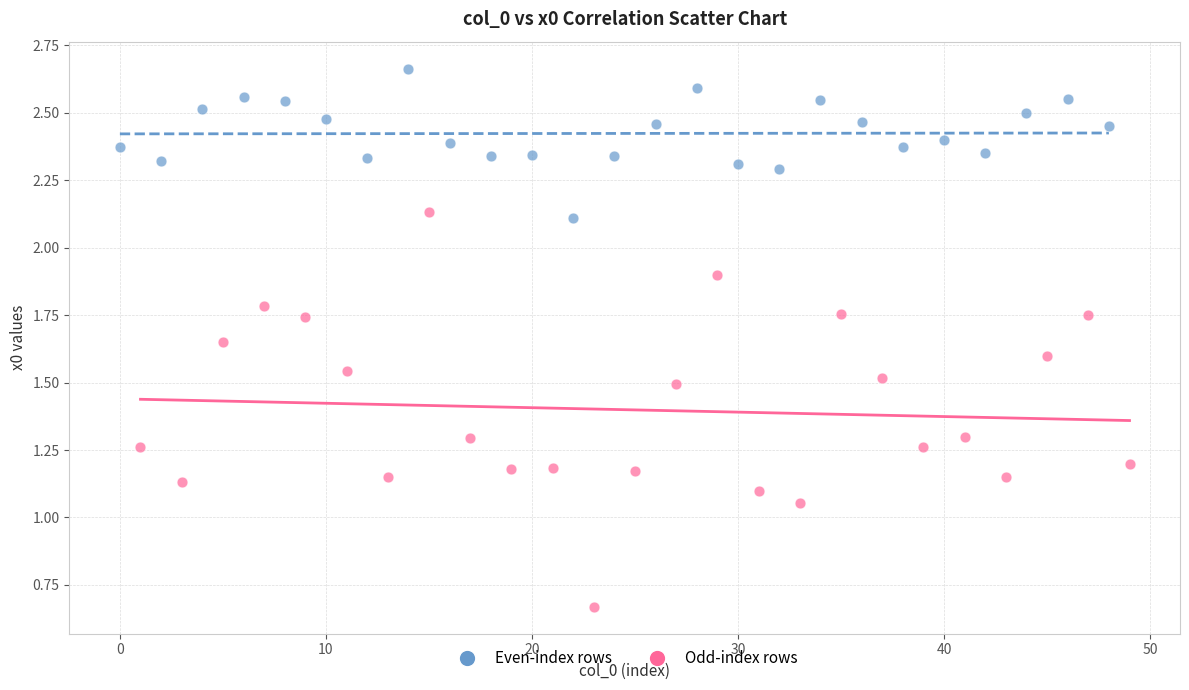

Which series contains the highest Y value?

Even-index rows